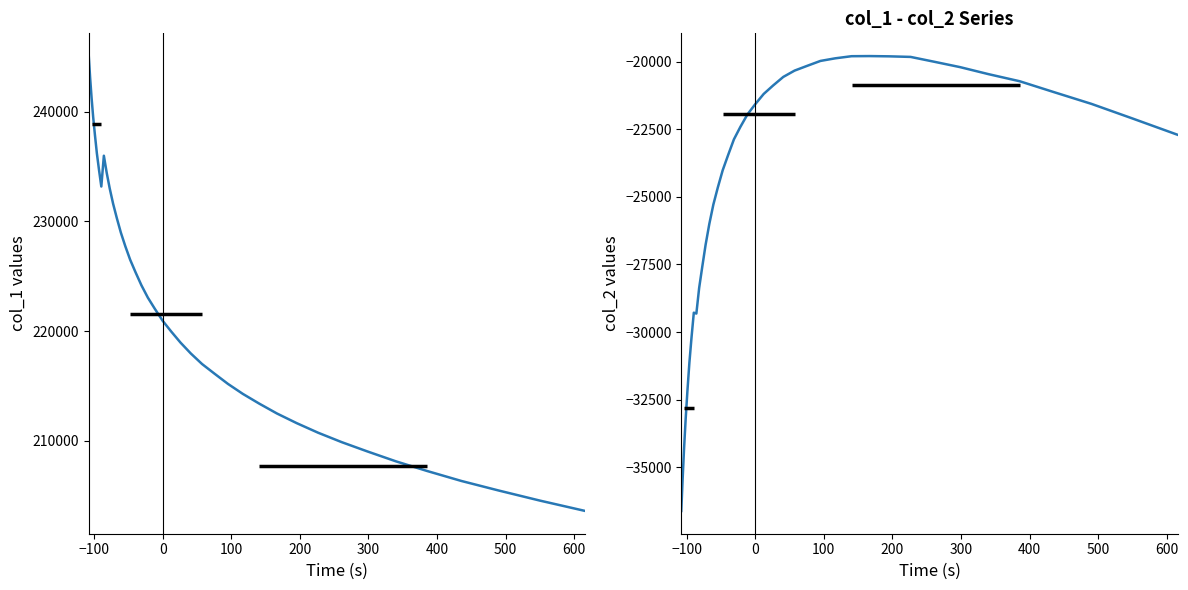

The value of col_2 at 36 is -32993.2. True or false?

False